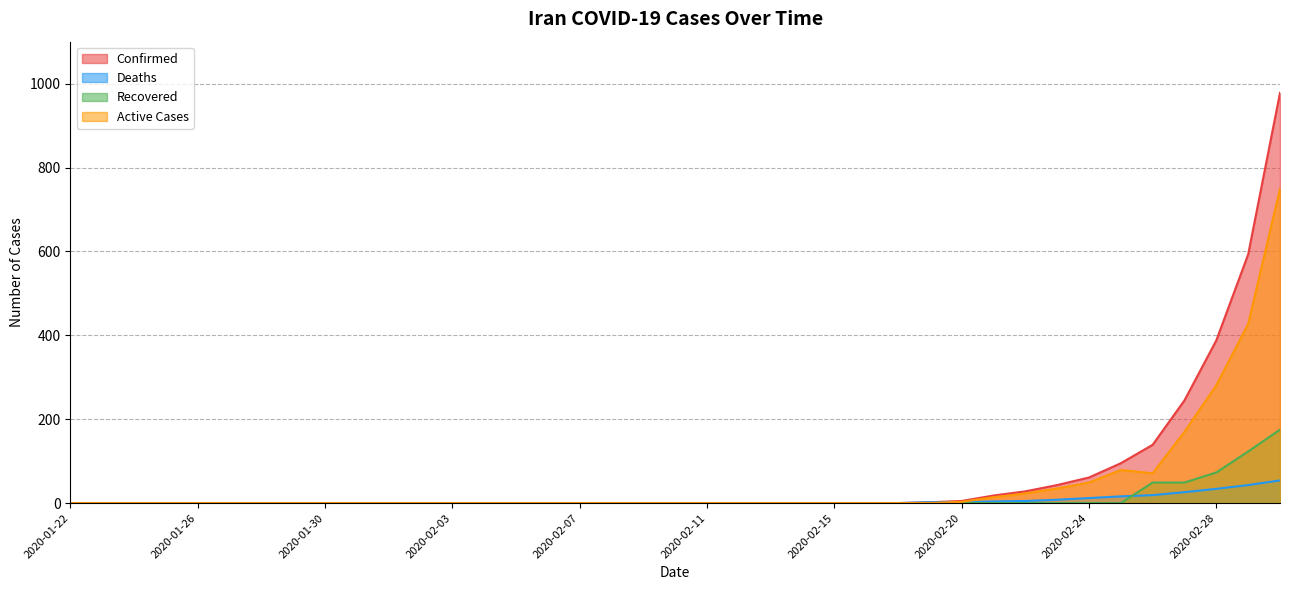

Which category has the lowest value across all series?

2020-01-22